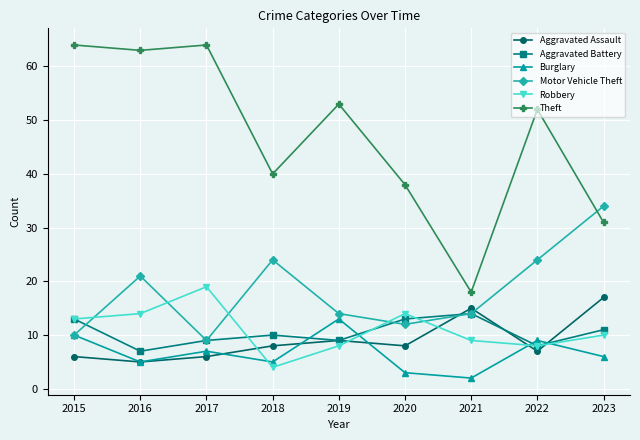

Which series ends up on top after the final intersection of Aggravated Assault and Motor Vehicle Theft?

Motor Vehicle Theft